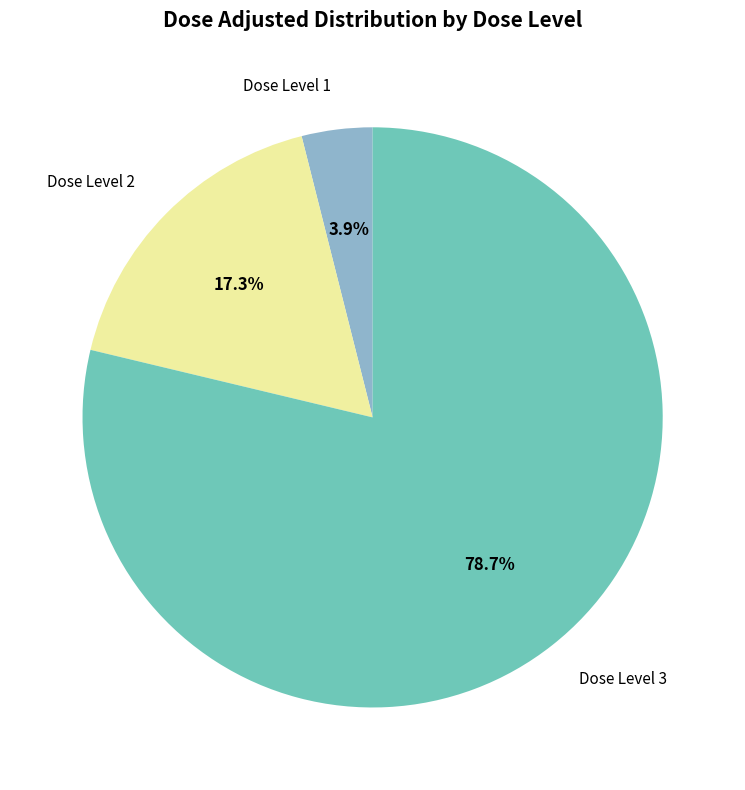

Does any single category account for the majority?

Yes